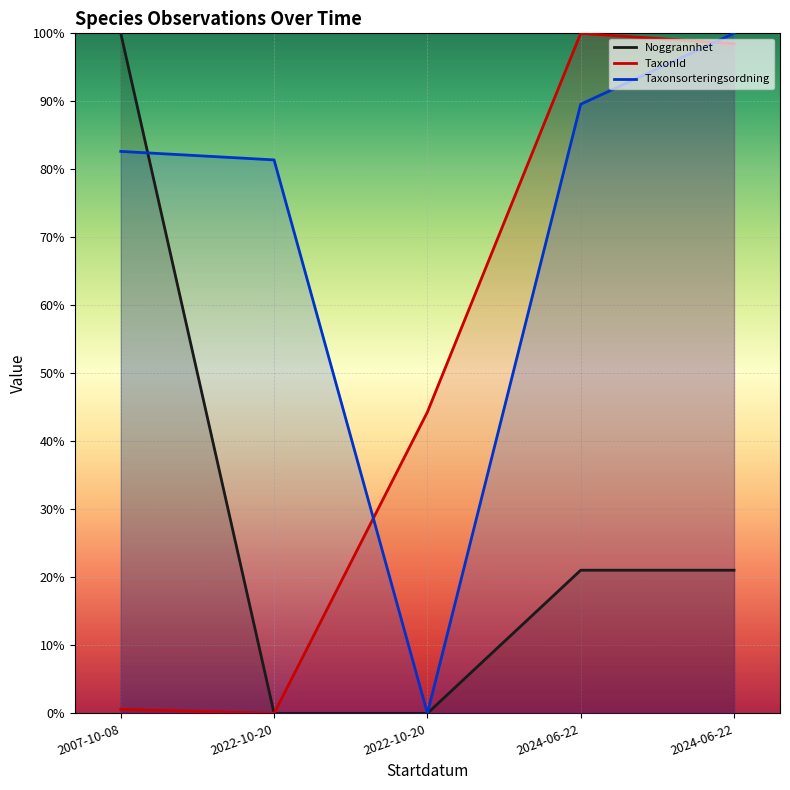

At how many categories does at least one series exceed 14?

5